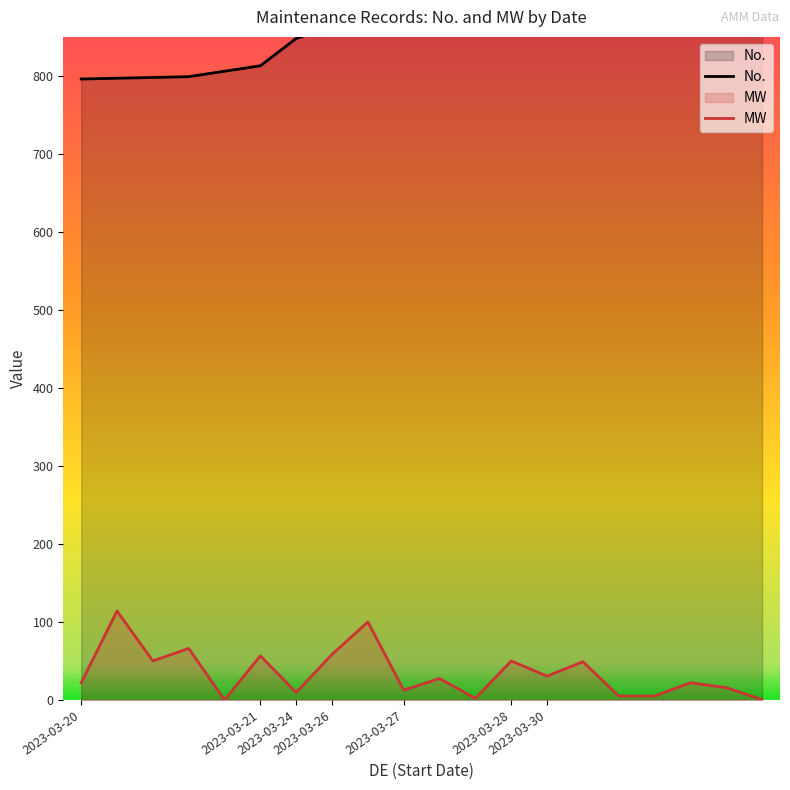

How many data points in No. are less than 880?

10